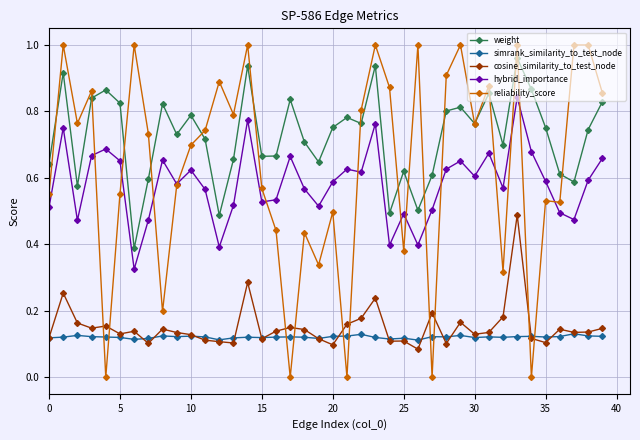

Which series has the largest total across all categories?

weight